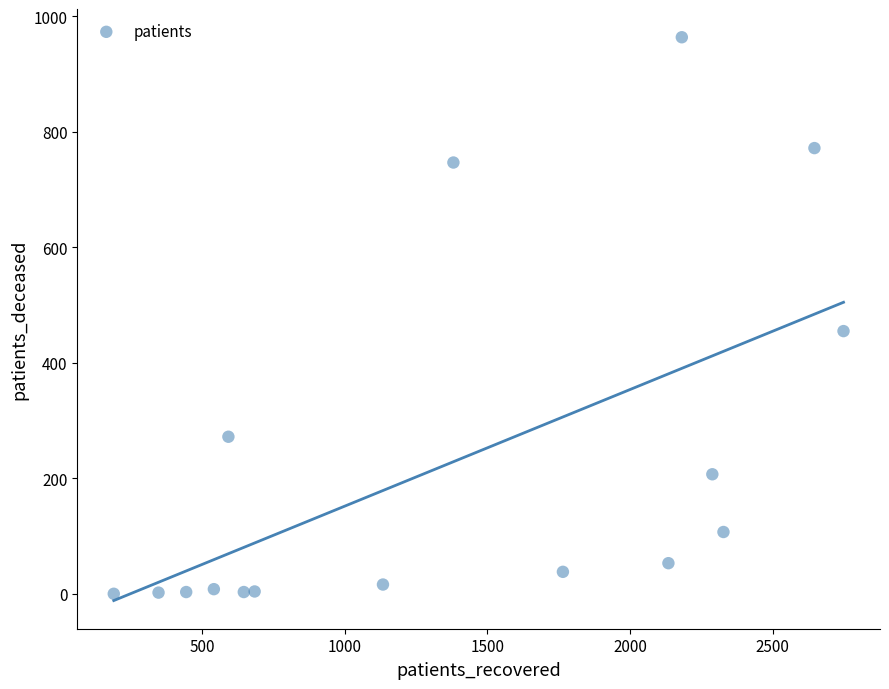

What is the range of X values (max minus min)?

2559